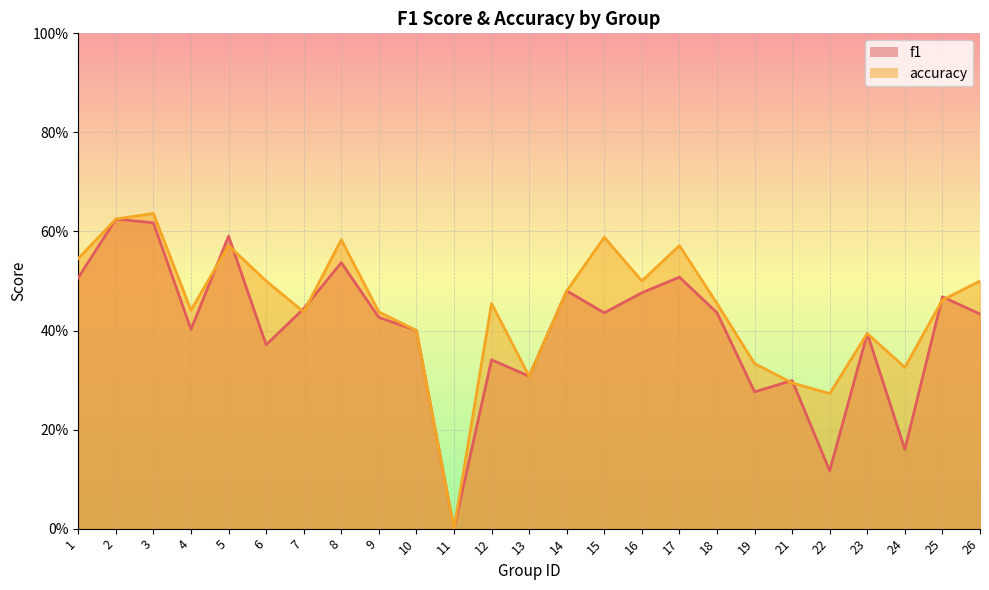

At which category is the sum across all series the highest?

3